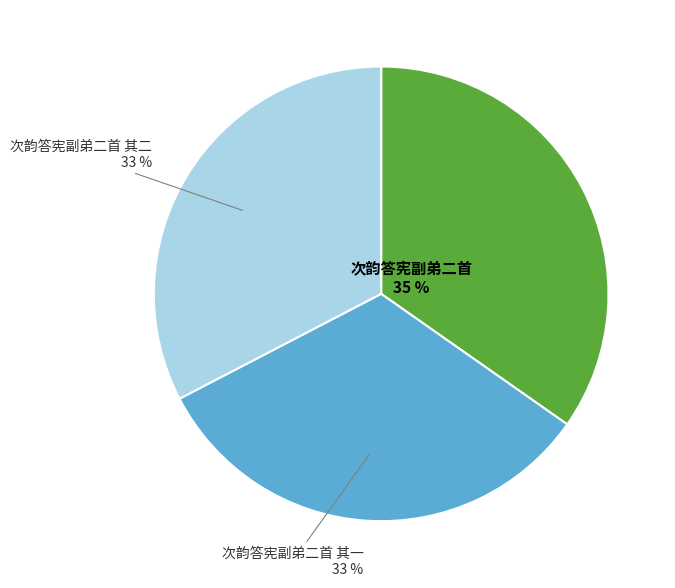

Is there any slice that represents more than half of the pie?

No